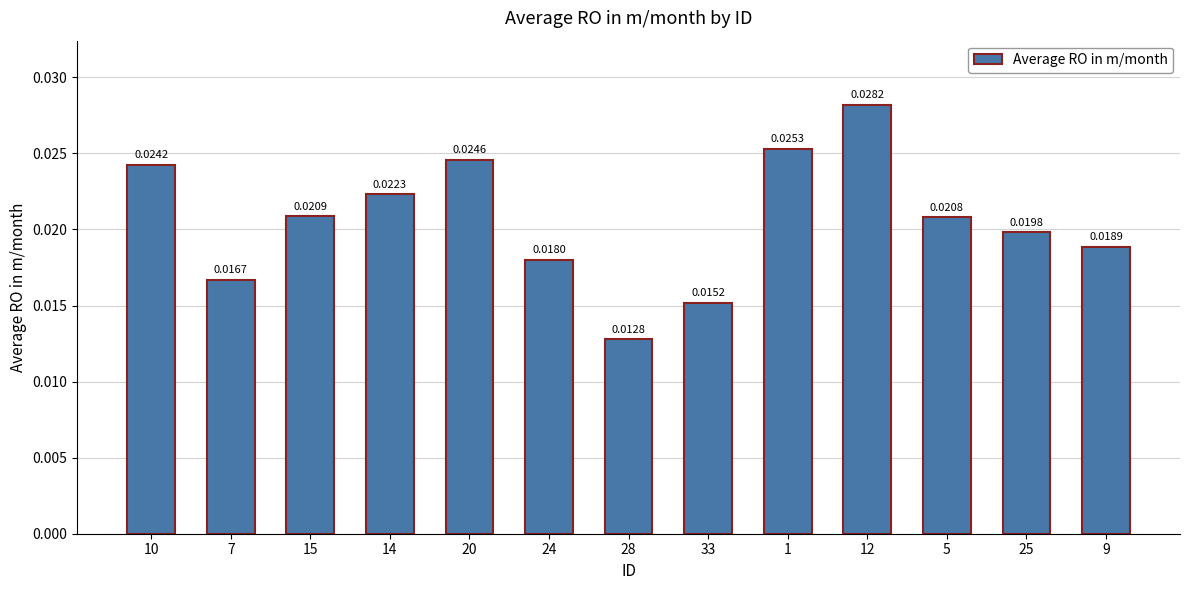

Rank the categories by value from highest to lowest.

12, 1, 20, 10, 14, 15, 5, 25, 9, 24, 7, 33, 28